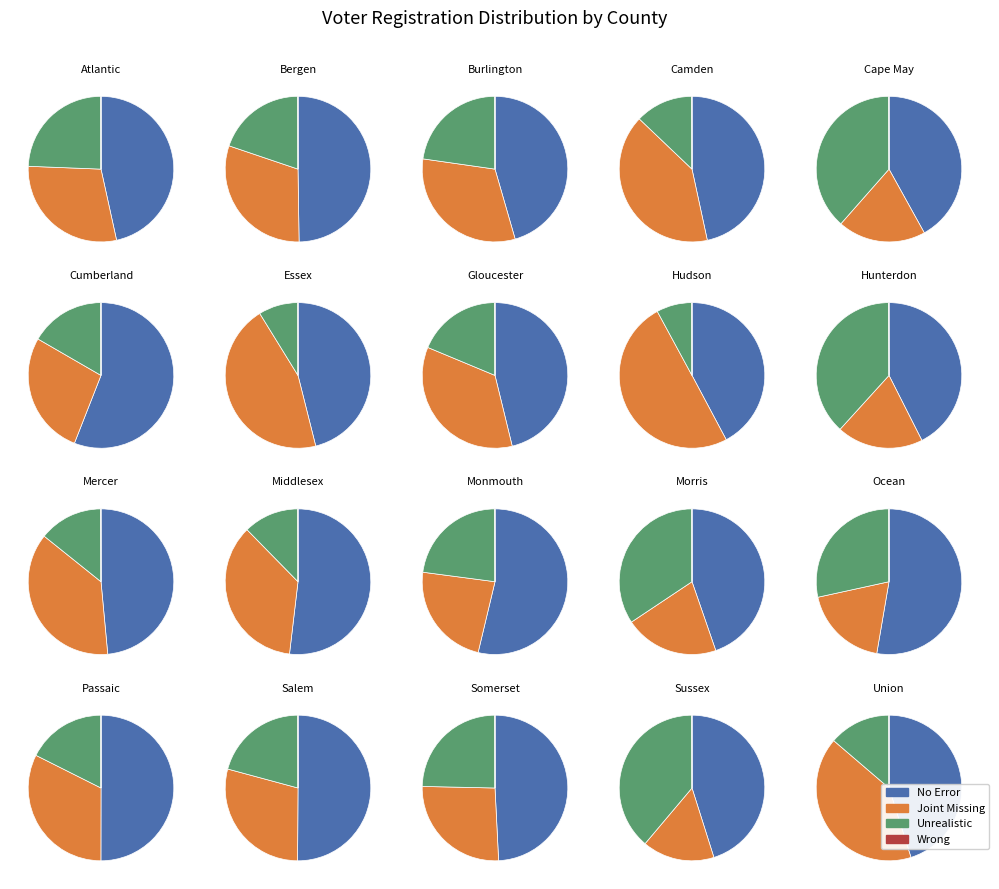

What percentage is the 7 slice, to the nearest percent?

4%